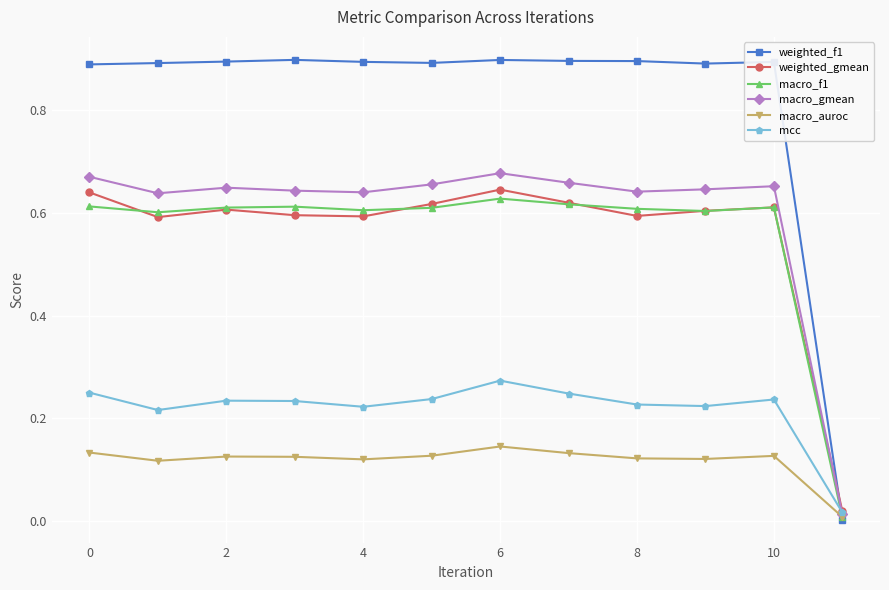

After their last crossing, which series has the higher values: weighted_gmean or weighted_f1?

weighted_gmean